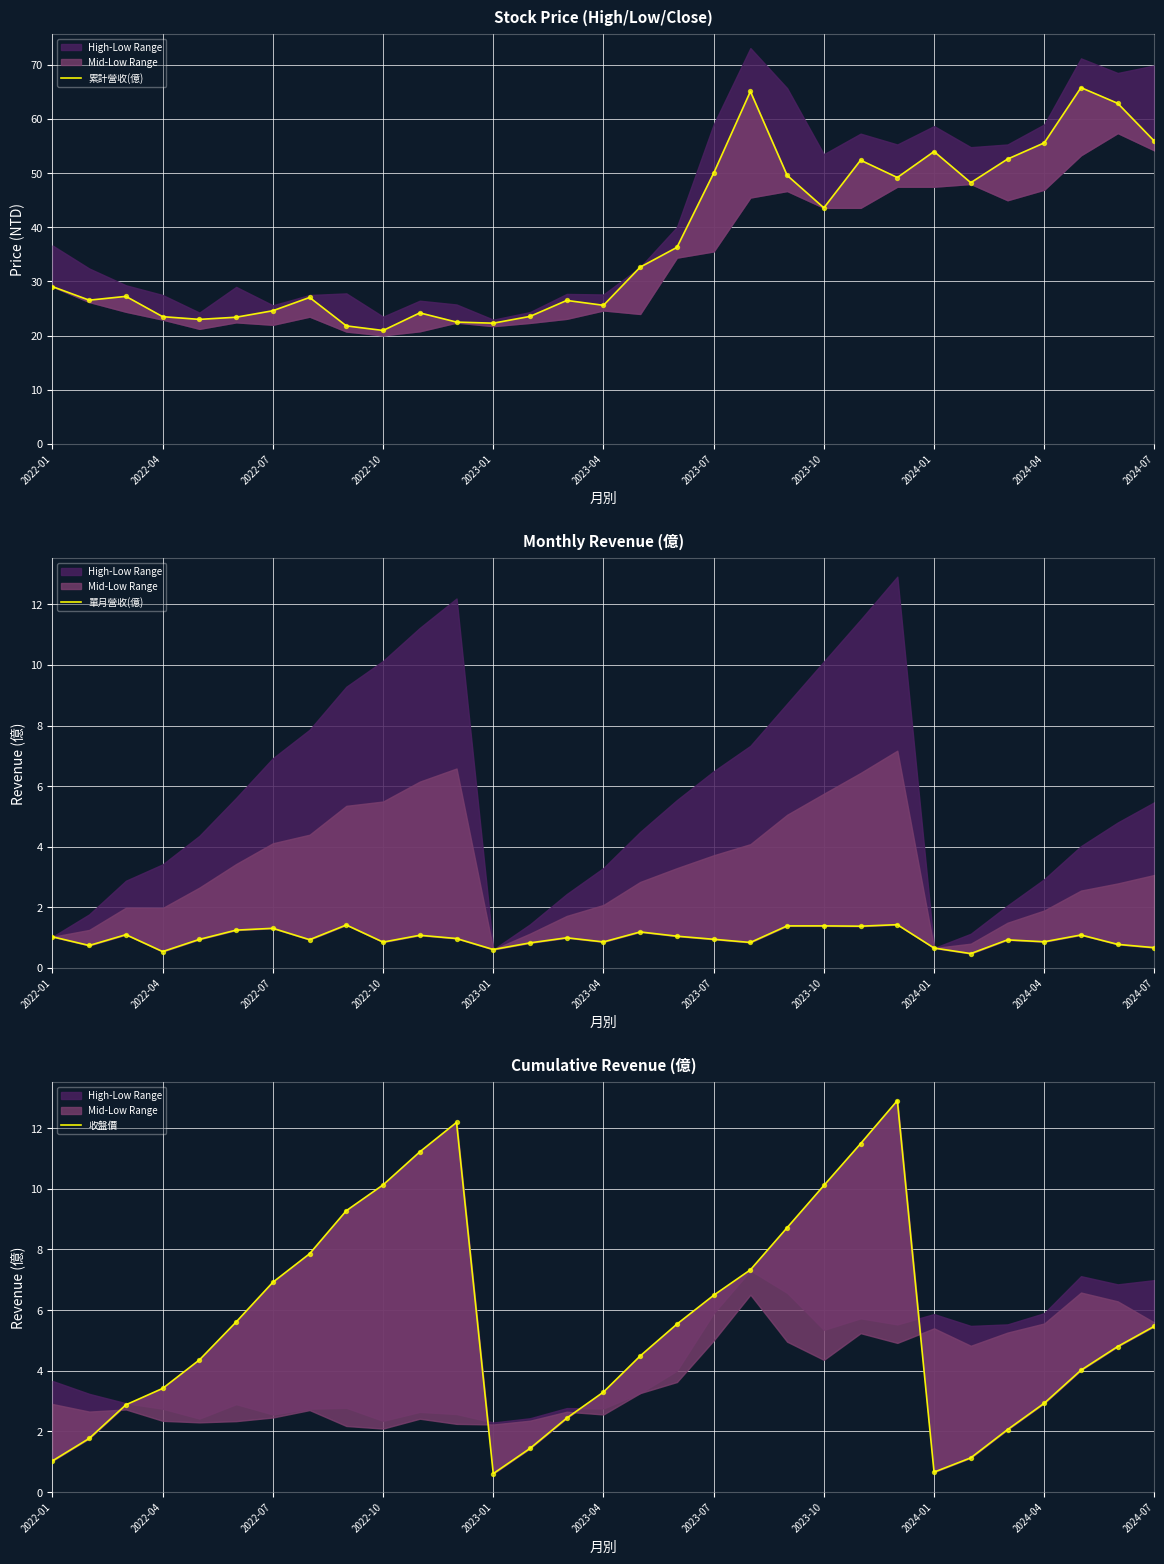

At how many categories does at least one series exceed 5?

31